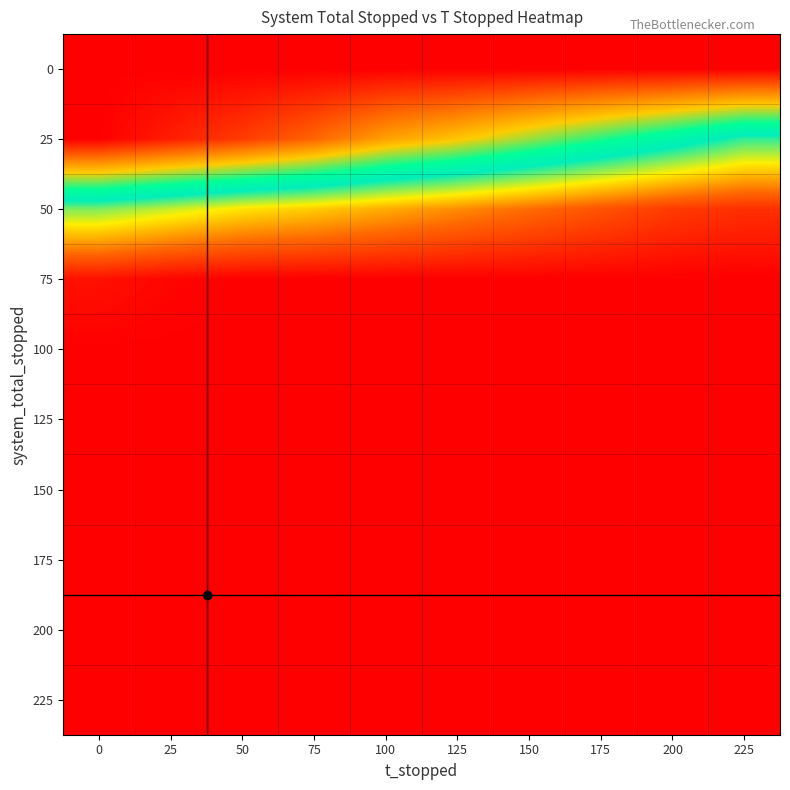

Reading right to left, transcribe all the data shown in this chart.

0: 225=0	200=0	175=0	150=0	125=0	100=0	75=0	50=0	25=0	0=0
25: 225=66	200=57	175=49	150=41	125=33	100=27	75=17	50=10	25=5	0=0
50: 225=106	200=104	175=100	150=96	125=92	100=88	75=84	50=81	25=76	0=71
75: 225=114	200=114	175=114	150=114	125=114	100=114	75=114	50=114	25=113	0=111
100: 225=114	200=114	175=114	150=114	125=114	100=114	75=114	50=114	25=114	0=114
125: 225=114	200=114	175=114	150=114	125=114	100=114	75=114	50=114	25=114	0=114
150: 225=114	200=114	175=114	150=114	125=114	100=114	75=114	50=114	25=114	0=114
175: 225=114	200=114	175=114	150=114	125=114	100=114	75=114	50=114	25=114	0=114
200: 225=114	200=114	175=114	150=114	125=114	100=114	75=114	50=114	25=114	0=114
225: 225=114	200=114	175=114	150=114	125=114	100=114	75=114	50=114	25=114	0=114